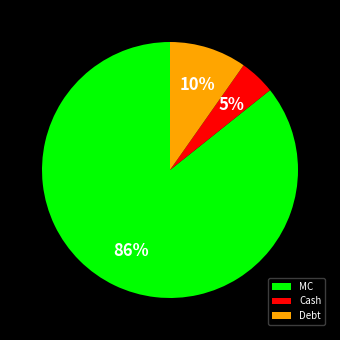

Which category has the smallest portion of the pie?

Cash